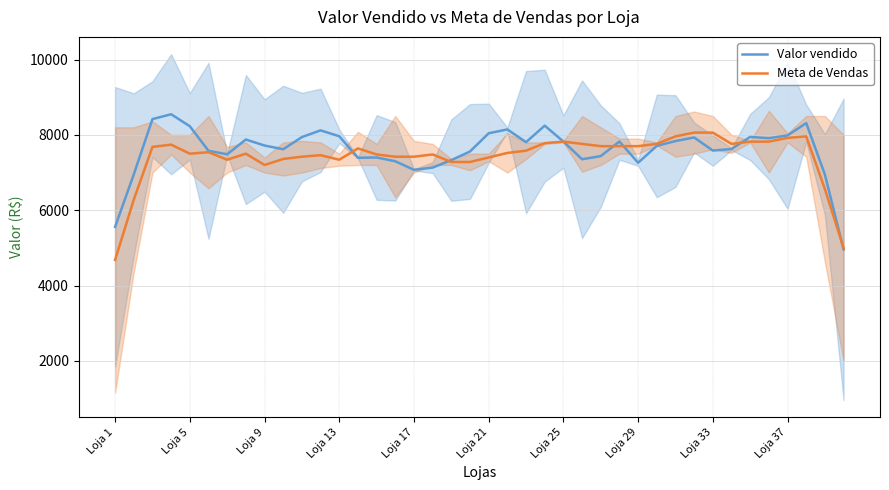

Read the Meta de Vendas value at Loja 17.

7420.0